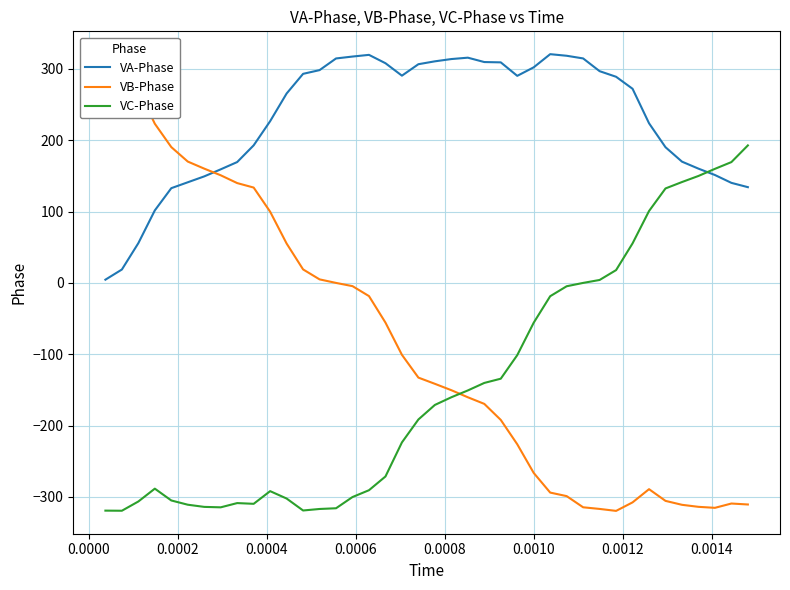

After their last crossing, which series has the higher values: VA-Phase or VC-Phase?

VC-Phase